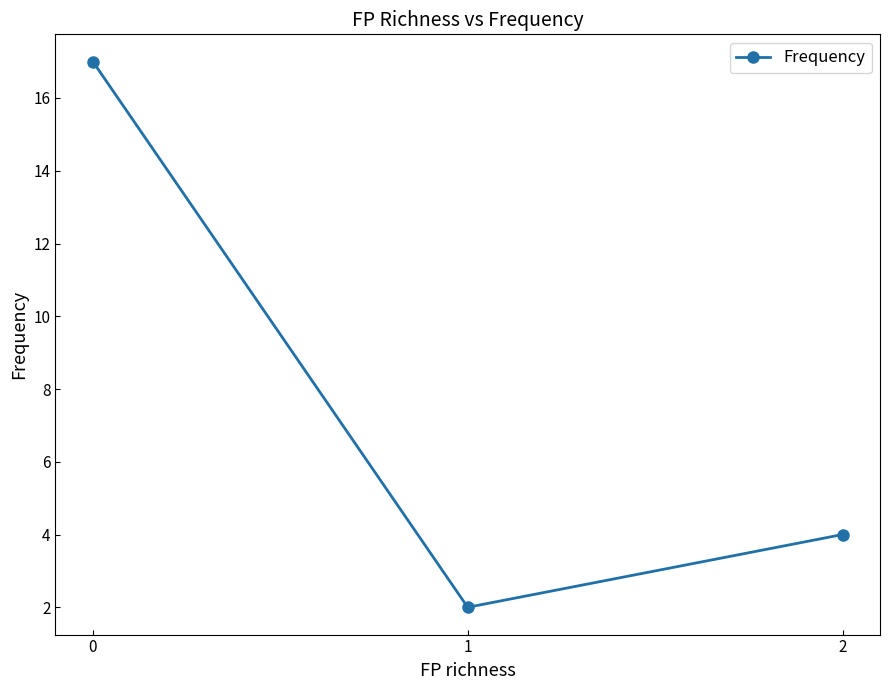

What is the sum of all values?

23